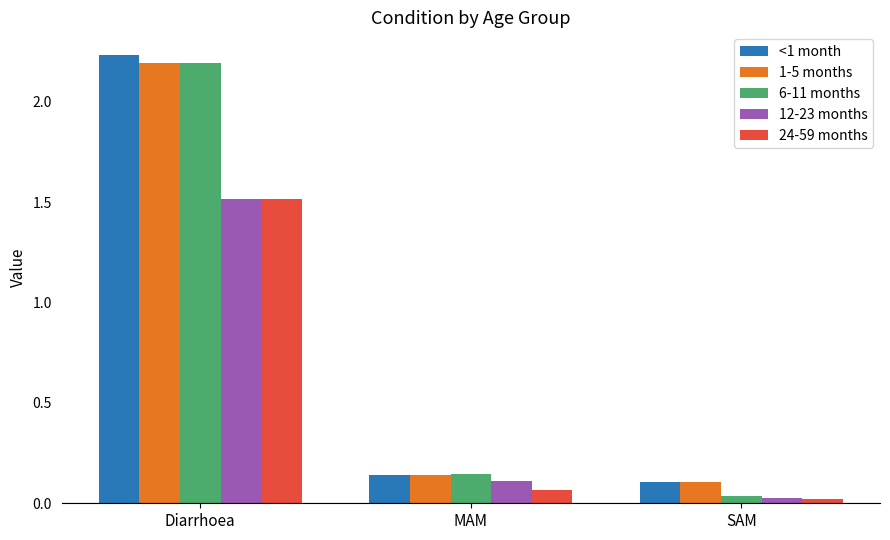

What is the sum of the 24-59 months values at Diarrhoea and MAM?

1.6